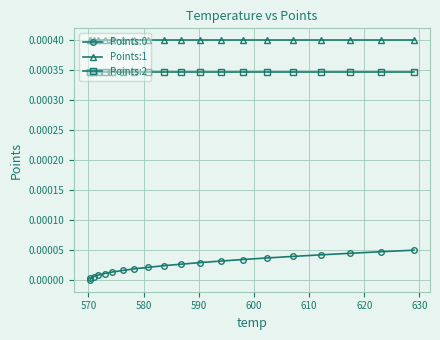

True or false: Points:1 and Points:0 intersect in this chart.

False